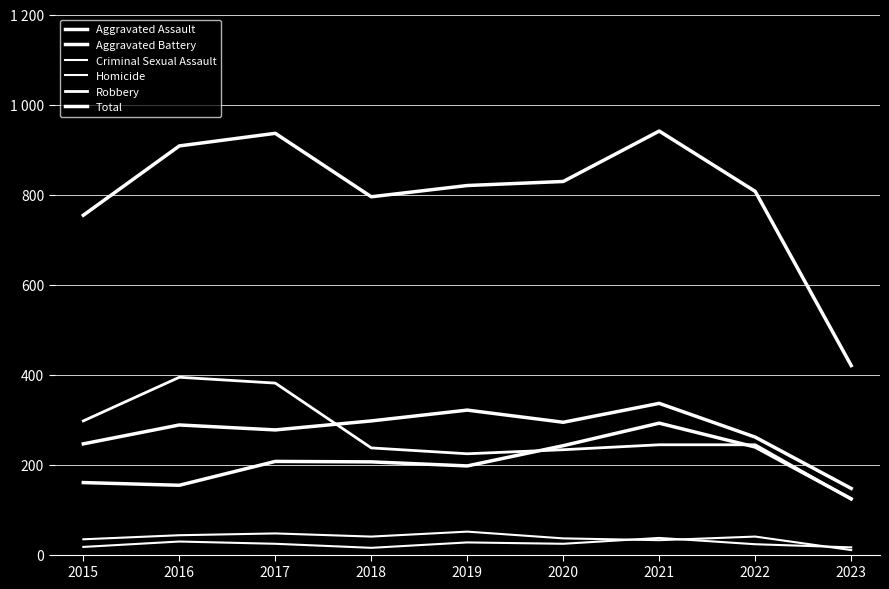

Does the chart have visible grid lines?

Yes